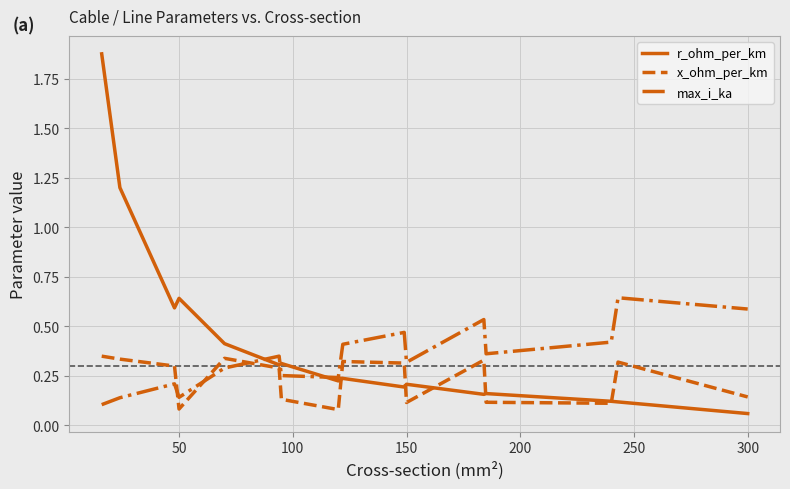

Is this an area chart (filled region under the line)?

No